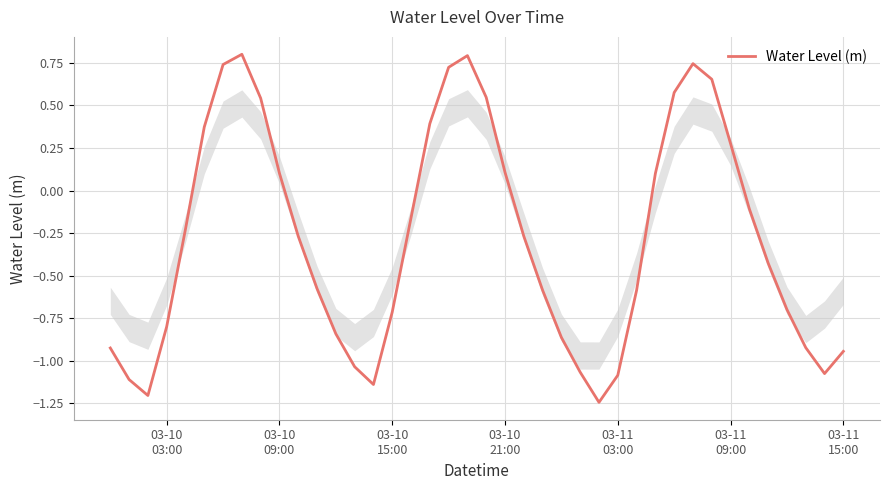

What is the difference between the maximum and minimum values?

2.0